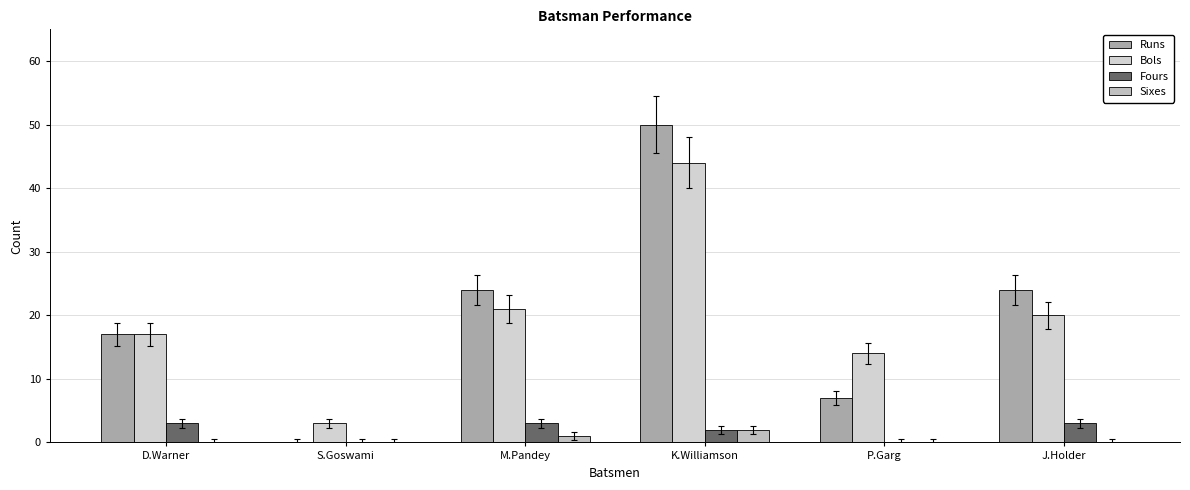

Reading right to left, transcribe all the data shown in this chart.

Runs: 24	7	50	24	0	17
Bols: 20	14	44	21	3	17
Fours: 3	0	2	3	0	3
Sixes: 0	0	2	1	0	0